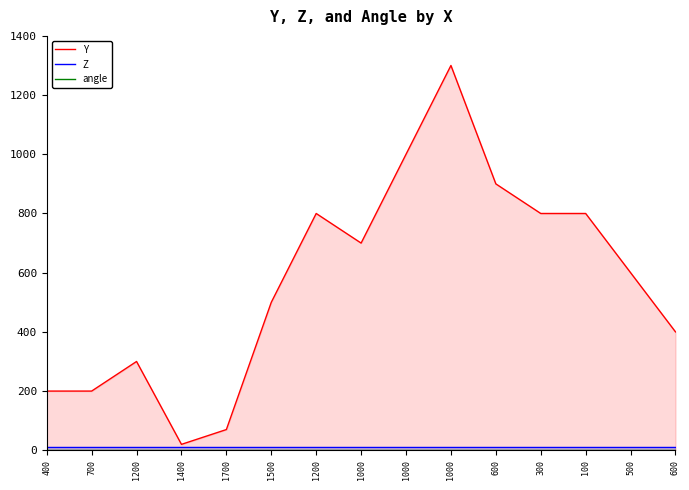

Which category has the lowest value across all series?

400